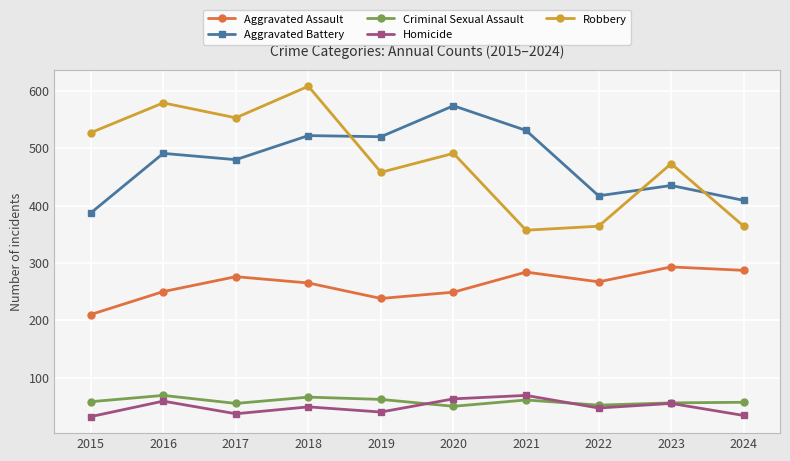

True or false: Aggravated Battery and Robbery cross at least once.

True